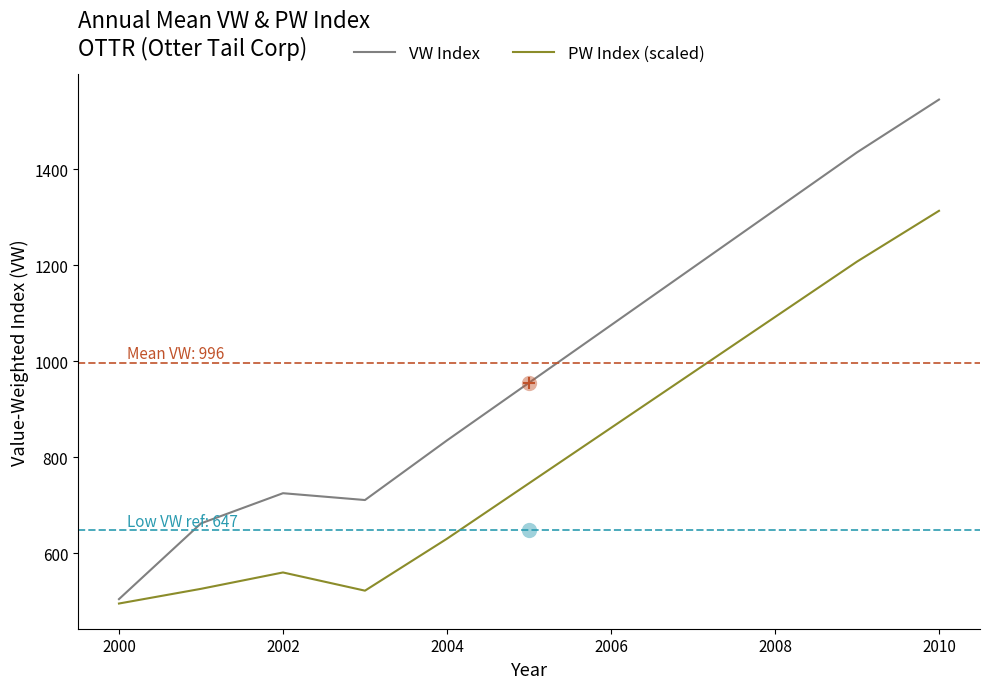

Which series has the largest total across all categories?

VW Index